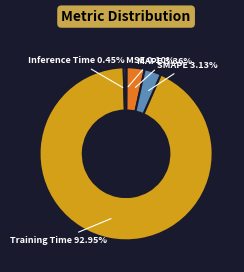

Combined, what portion of the pie is MAPE and Inference Time?

3.8%